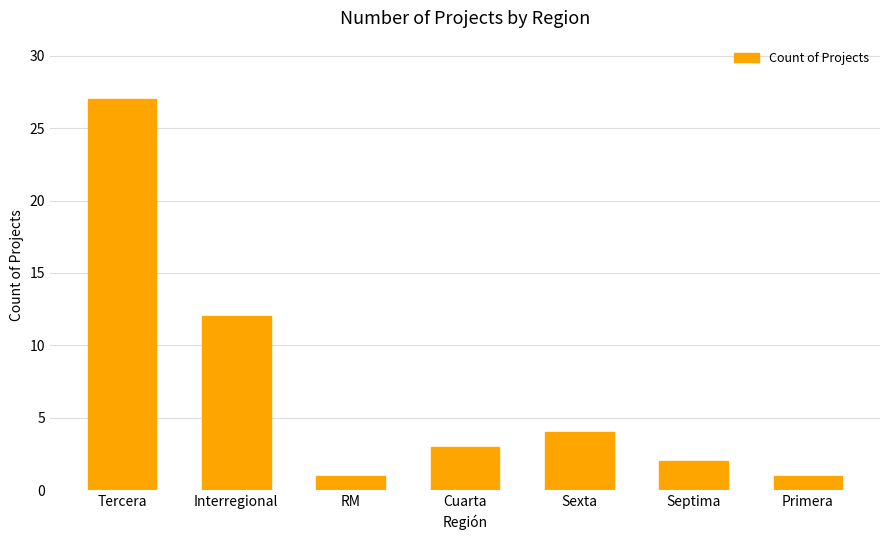

What is the label of the 3rd bar from the left?

RM